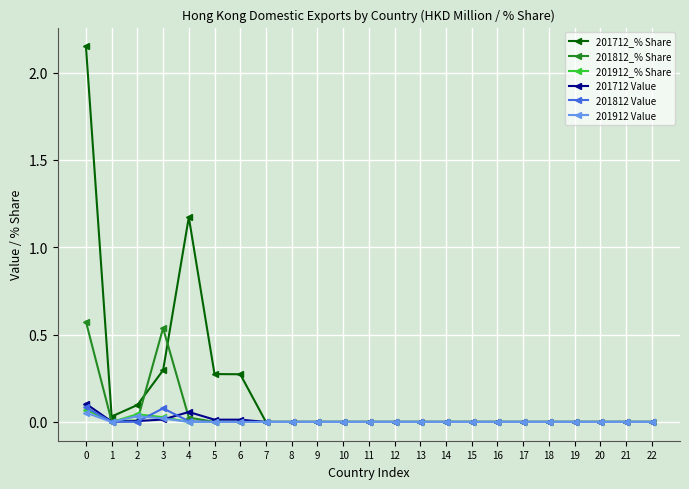

The value of 201912_% Share at 4 is 0.0. True or false?

True